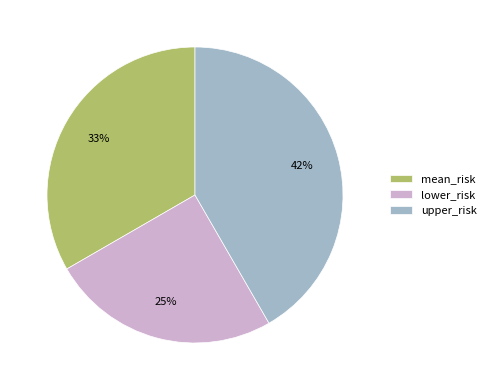

Which category has the biggest portion of the pie?

upper_risk